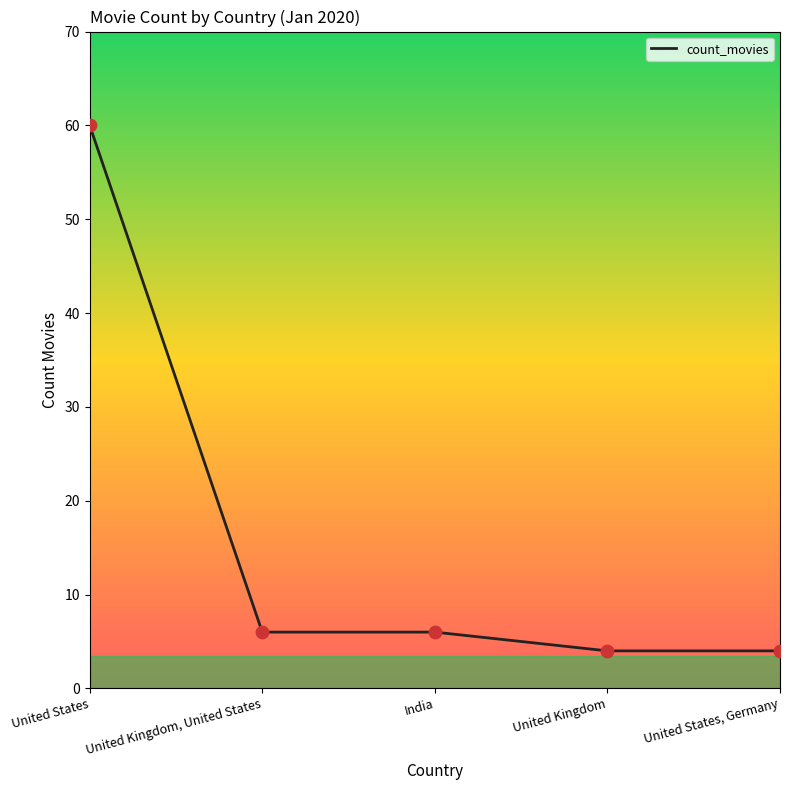

What is the ratio of the value at United Kingdom to the value at United States?

0.1